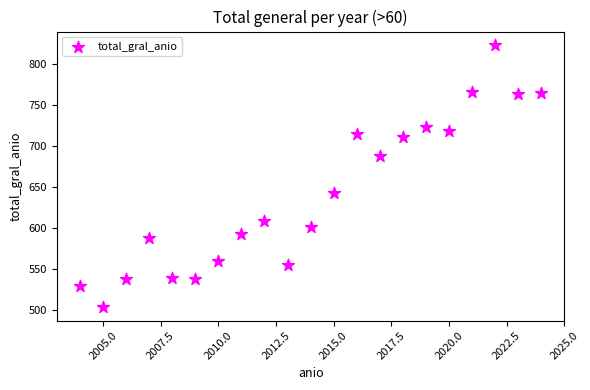

What is the range of Y values (max minus min)?

320